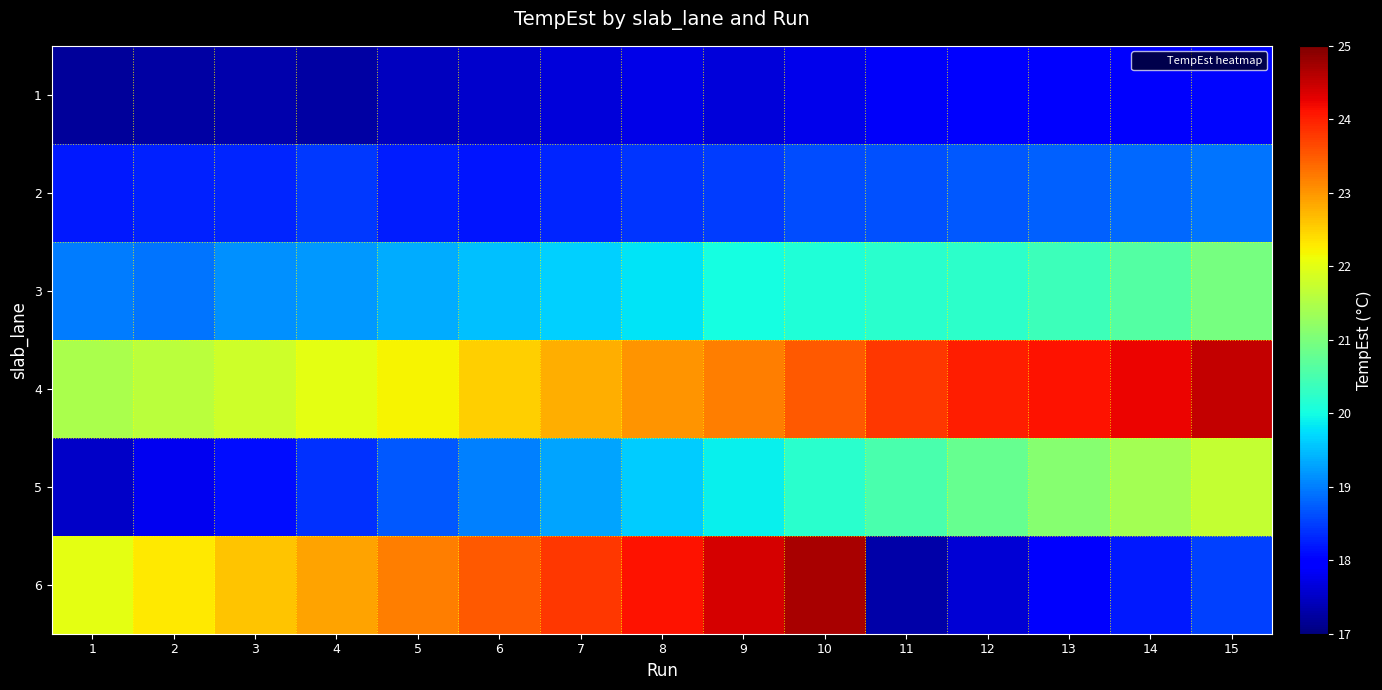

Reading left to right, what are all the values shown in this chart?

1: 1=17.2	2=17.3	3=17.3	4=17.3	5=17.5	6=17.6	7=17.6	8=17.7	9=17.6	10=17.8	11=17.8	12=18.0	13=18.0	14=17.9	15=18.1
2: 1=18.2	2=18.3	3=18.3	4=18.5	5=18.2	6=18.2	7=18.3	8=18.4	9=18.5	10=18.6	11=18.6	12=18.7	13=18.8	14=18.8	15=18.9
3: 1=19.0	2=18.9	3=19.1	4=19.2	5=19.4	6=19.5	7=19.6	8=19.8	9=20.0	10=20.1	11=20.2	12=20.2	13=20.4	14=20.6	15=21.0
4: 1=21.5	2=21.6	3=21.8	4=22.0	5=22.2	6=22.5	7=22.8	8=23.0	9=23.2	10=23.5	11=23.8	12=24.0	13=24.1	14=24.2	15=24.5
5: 1=17.5	2=17.8	3=18.1	4=18.4	5=18.7	6=19.0	7=19.3	8=19.6	9=19.9	10=20.2	11=20.5	12=20.8	13=21.1	14=21.4	15=21.7
6: 1=22.0	2=22.3	3=22.6	4=22.9	5=23.2	6=23.5	7=23.8	8=24.1	9=24.4	10=24.7	11=17.3	12=17.6	13=17.9	14=18.2	15=18.5